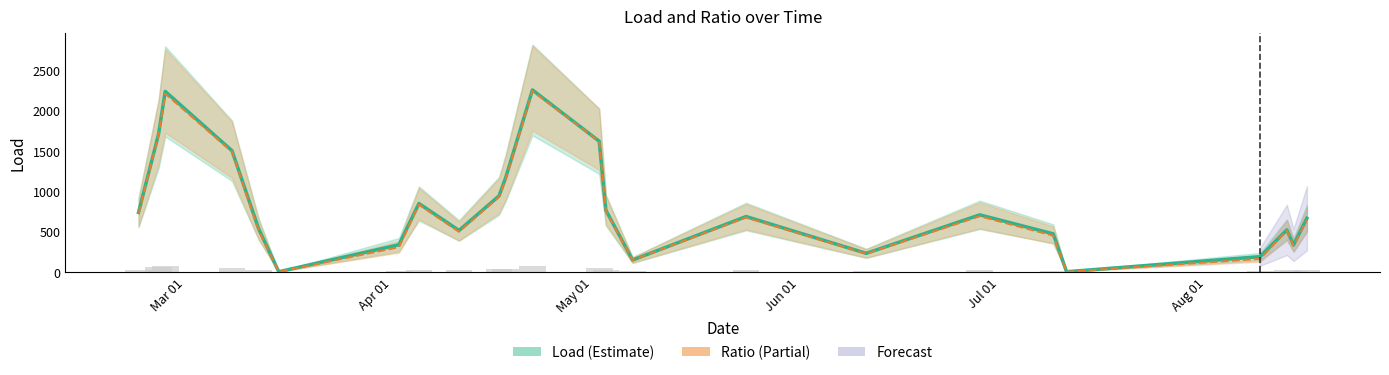

Which series has the largest total across all categories?

Load